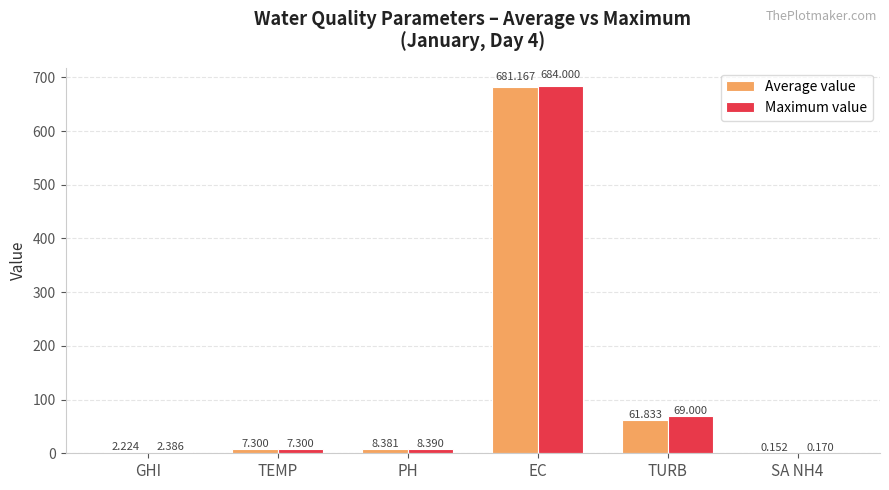

Which series changed the most between TEMP and SA NH4?

Average value